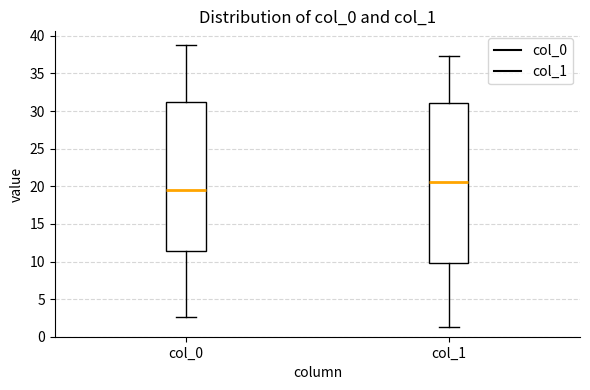

Comparing the boxes themselves (not the whiskers), which one is the tallest?

col_1